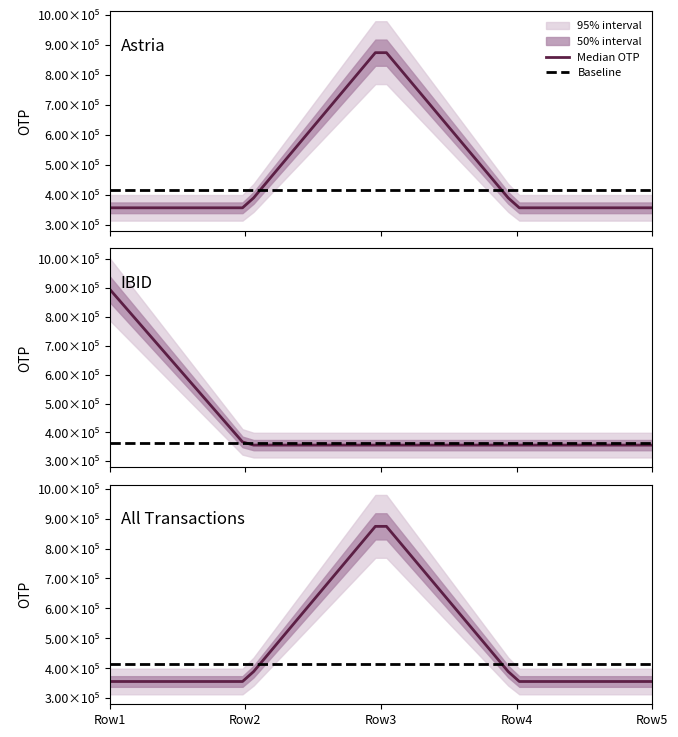

What is the spread (max minus min) of values at OTP salah?

539693